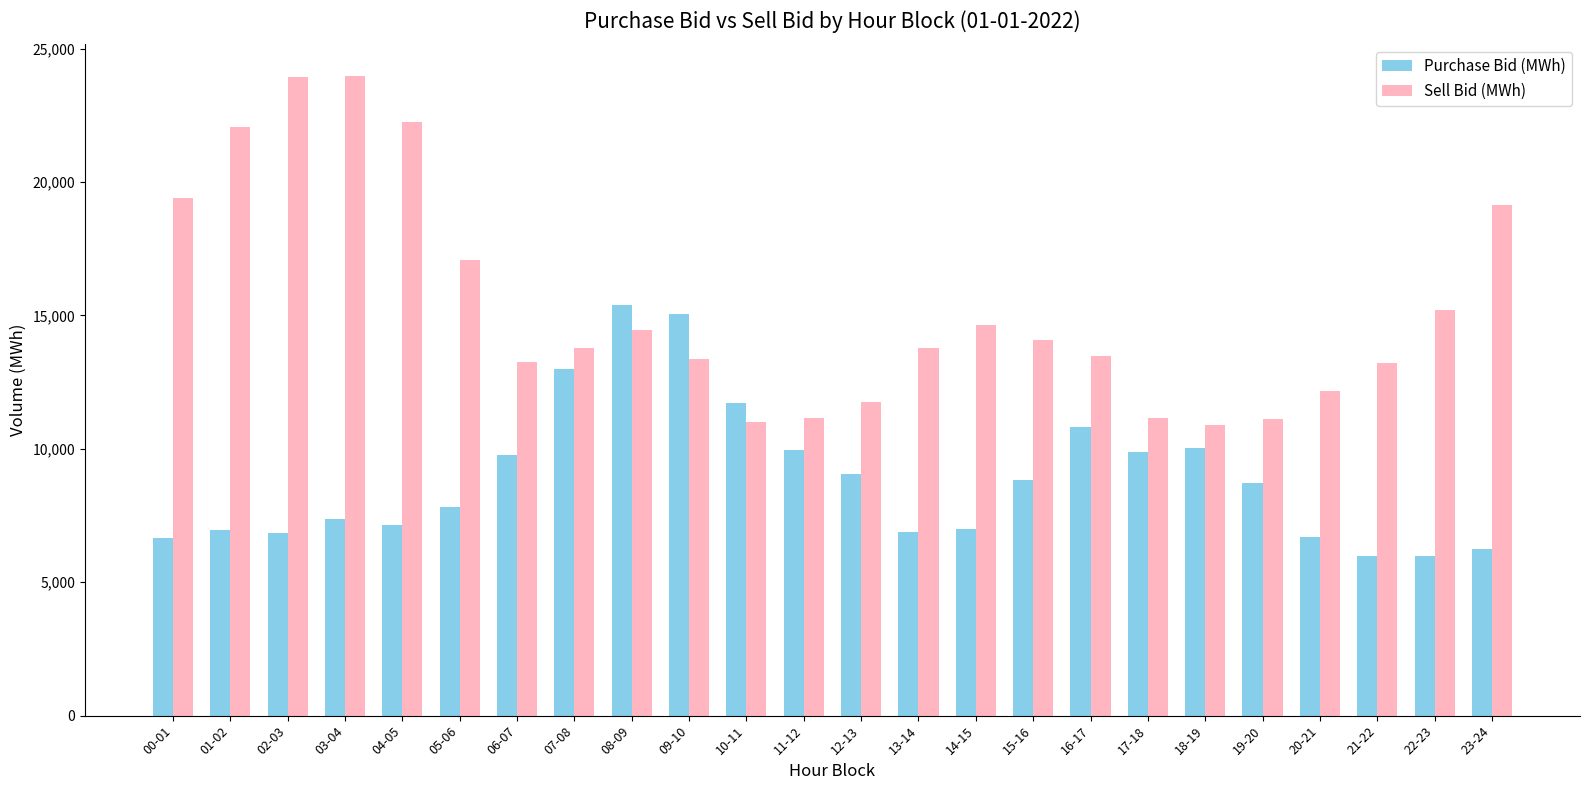

What is the smallest value displayed?

5994.8